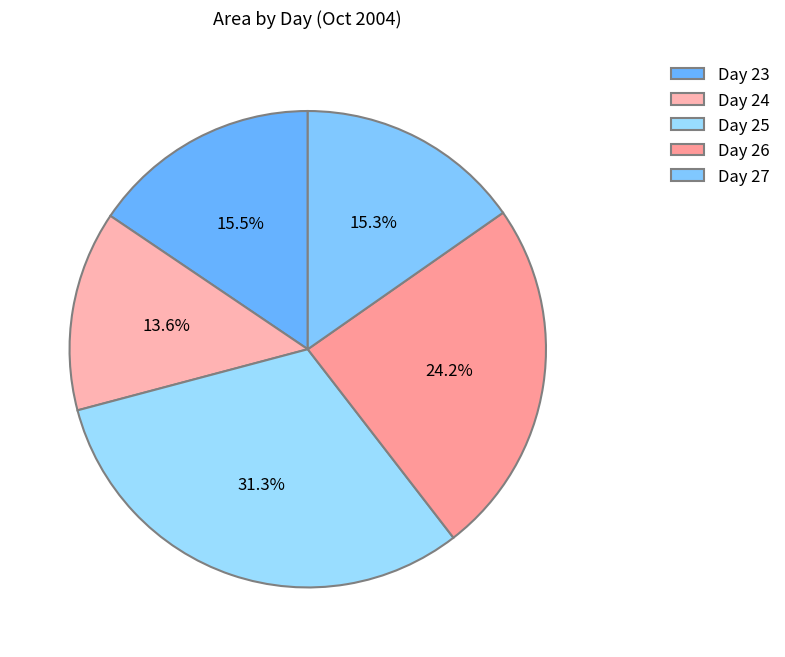

How many segments does this pie chart have?

5